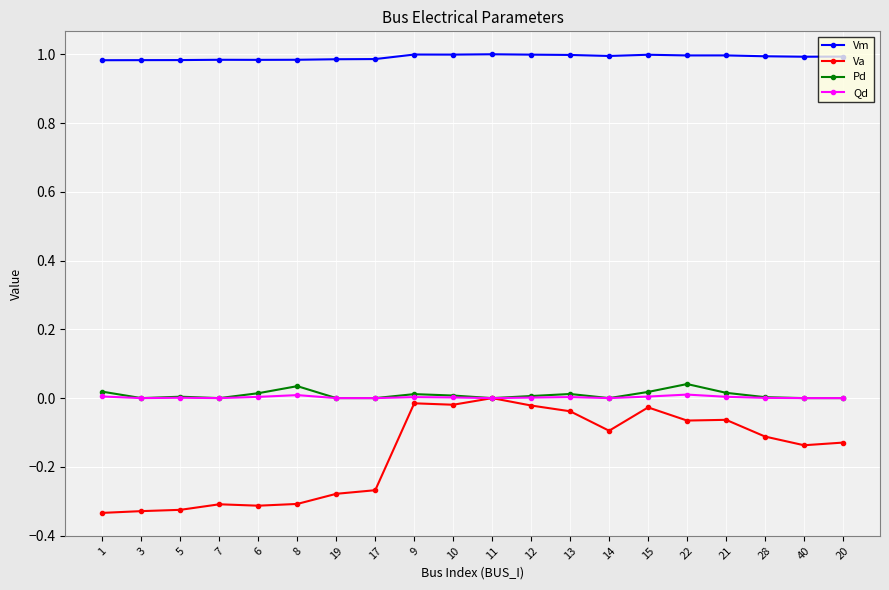

True or false: Vm has more than 2 interior local peaks.

True